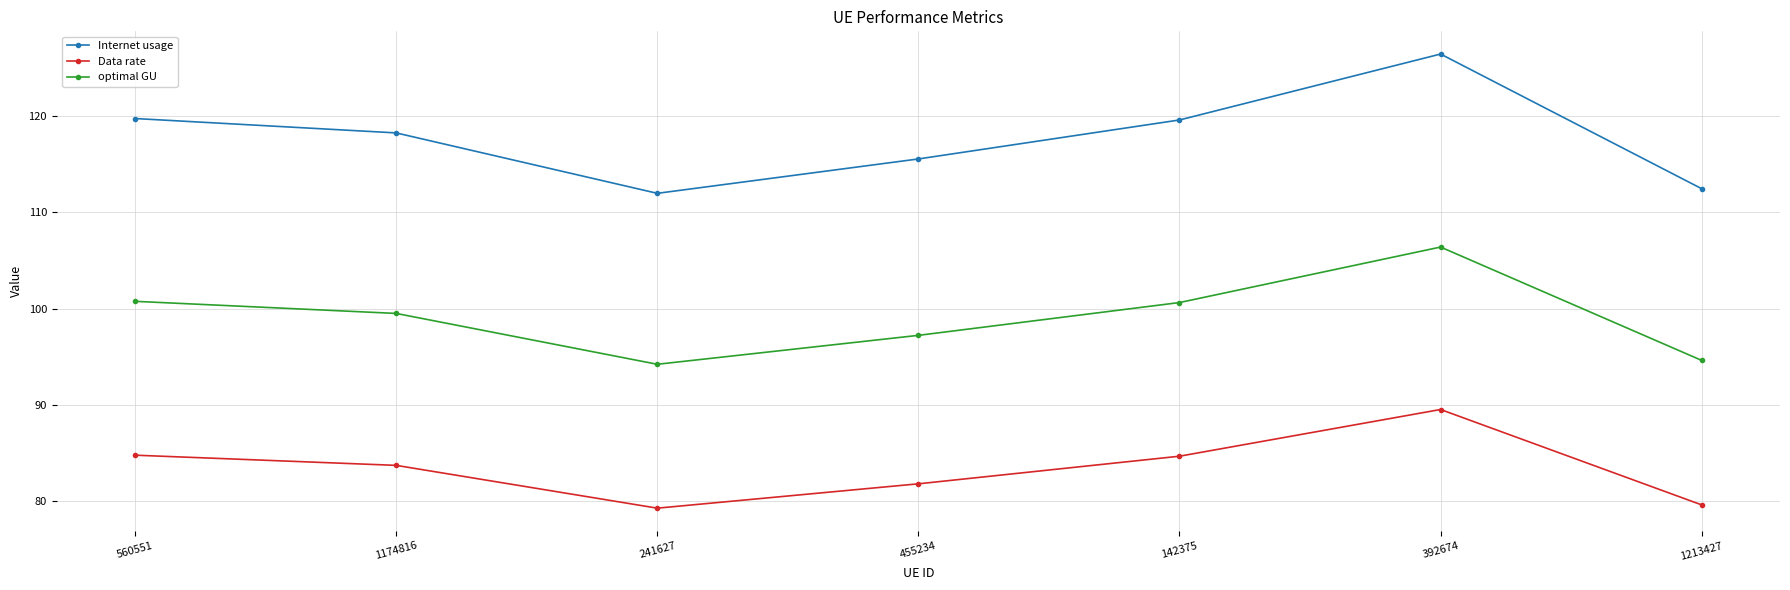

List the series in order of their overall mean, highest first.

Internet usage, optimal GU, Data rate